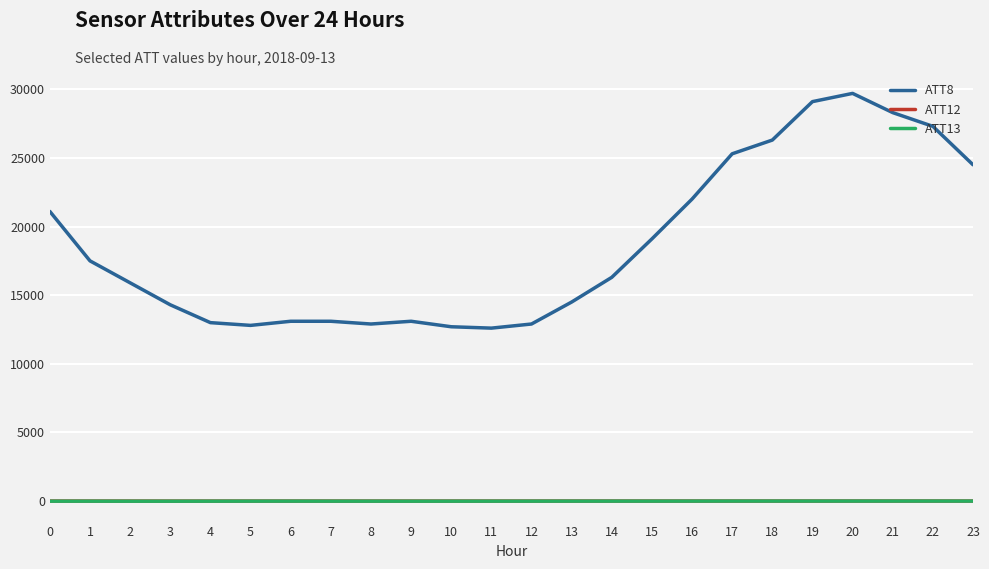

What is the sum of the ATT13 values at 23 and 13?

-1.2